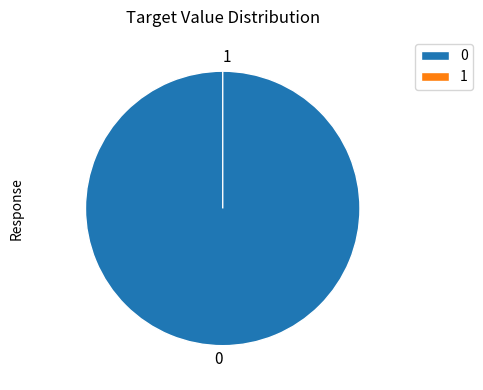

To the nearest percent, what percentage of the pie is 0?

100%